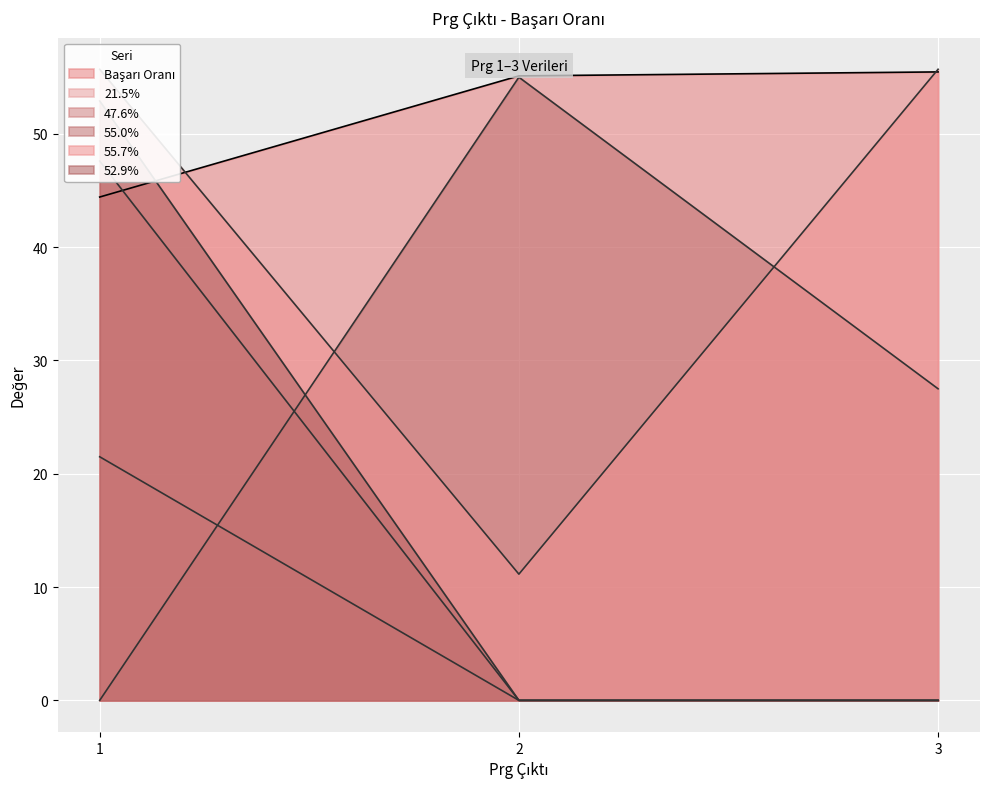

At which label does Başarı Oranı reach its minimum?

1